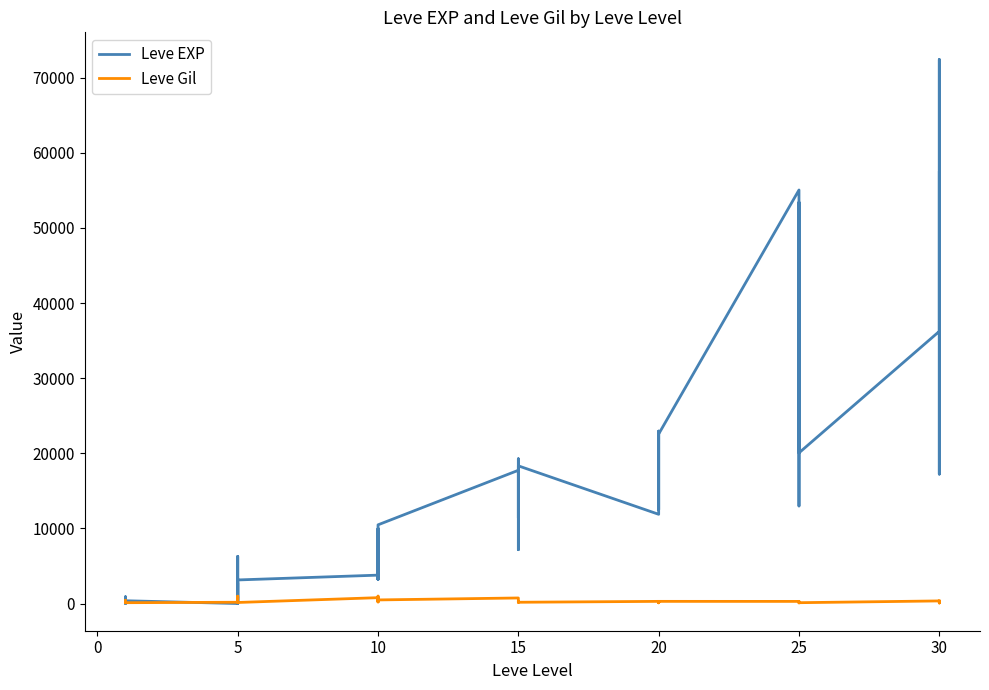

Is the value of Leve EXP at 15 greater than the value of Leve Gil at 5?

Yes